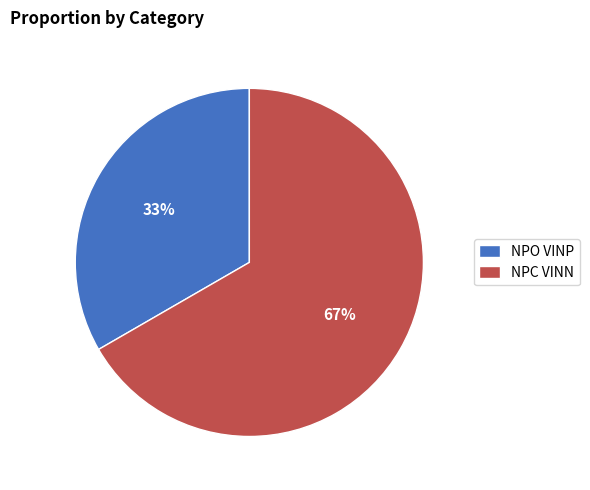

What percentage is the NPC VINN slice, to the nearest percent?

67%